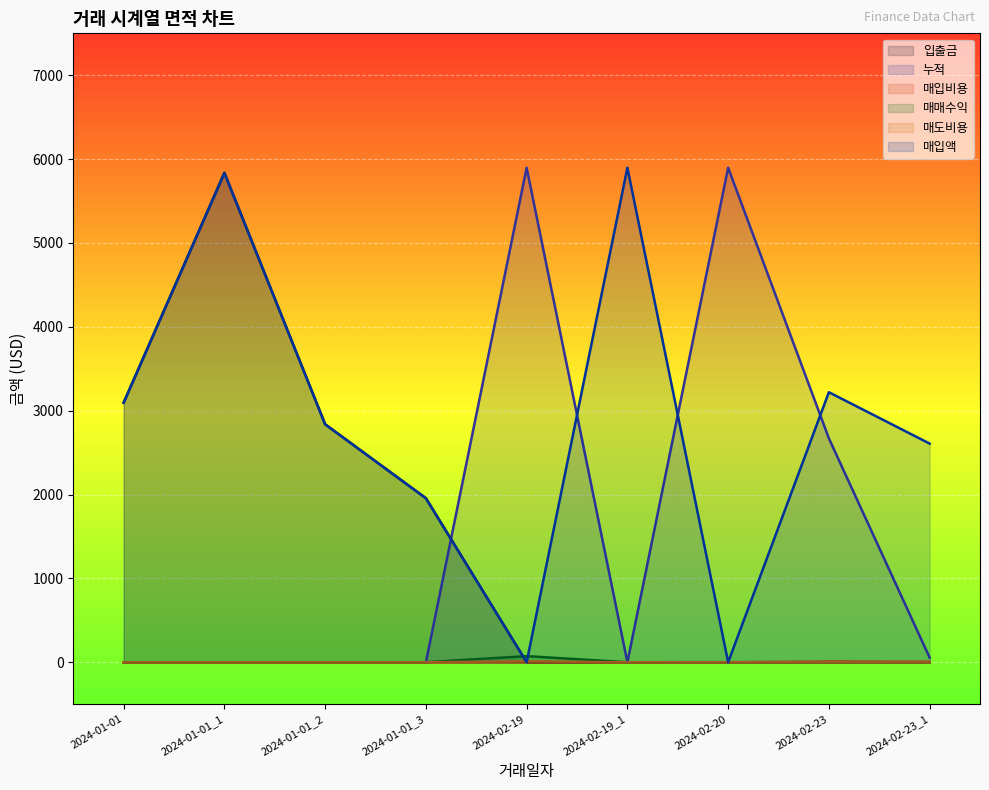

What is the label of the 2nd point from the right?

2024-02-23